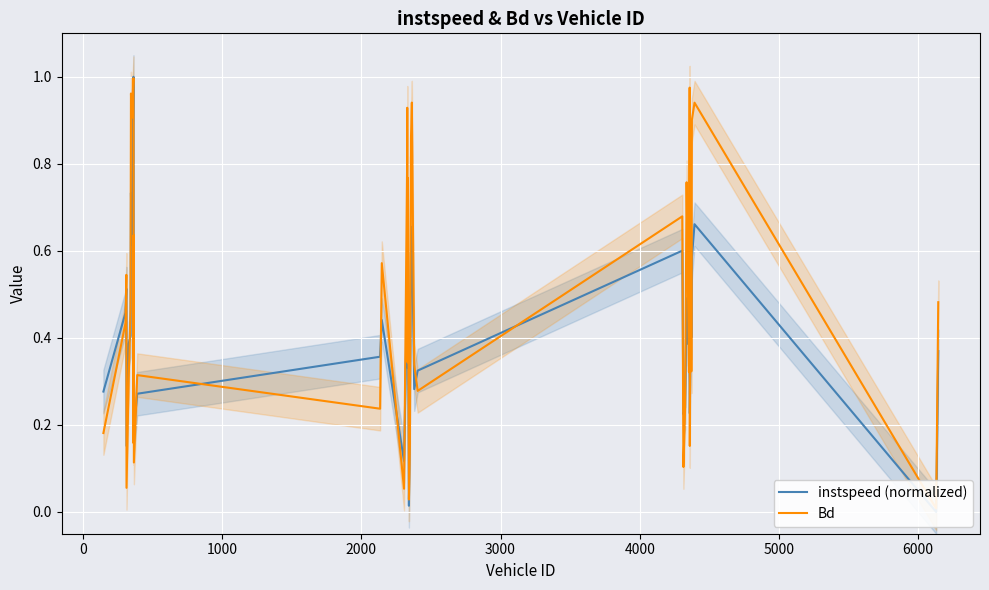

List the series in order of their overall mean, highest first.

Bd, instspeed (normalized)